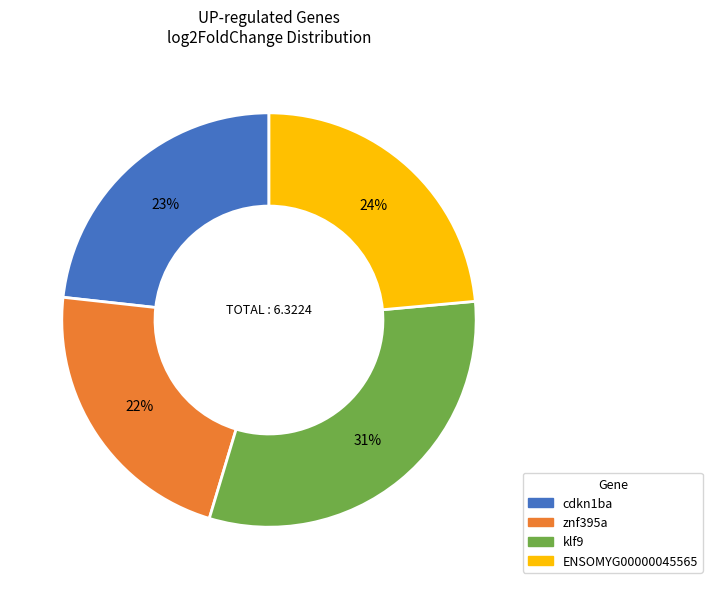

How many segments does this pie chart have?

4